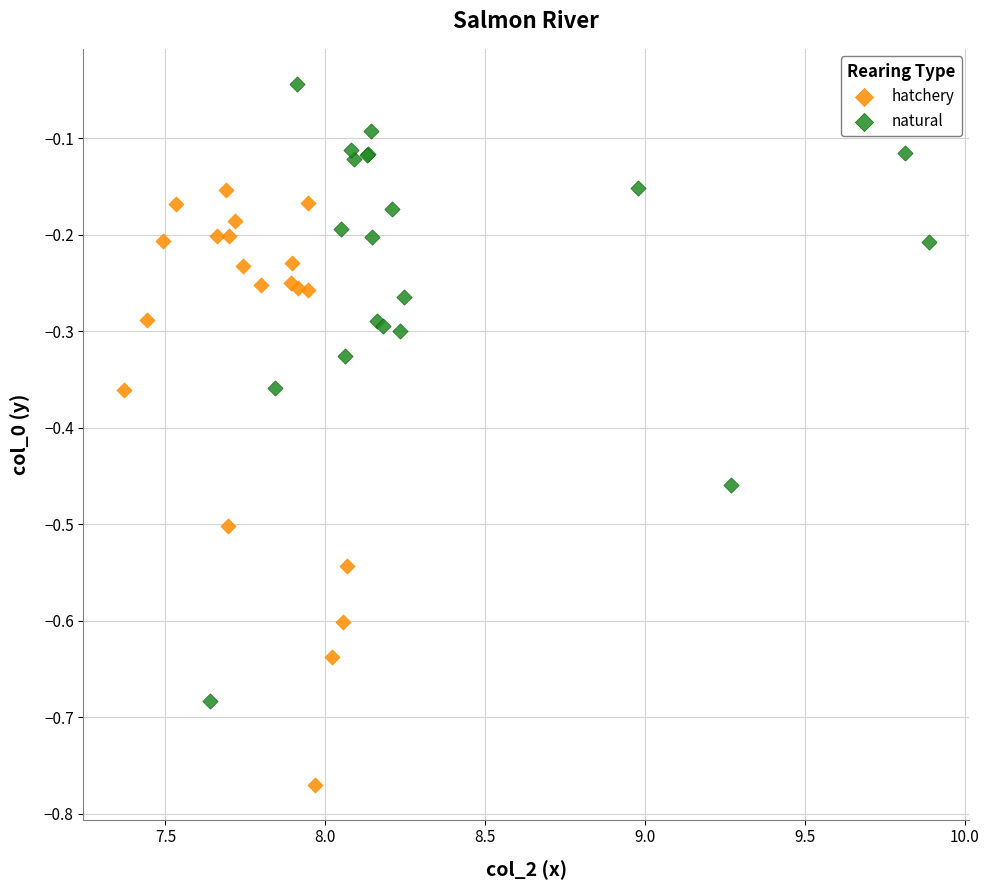

Which series reaches the minimum Y coordinate?

hatchery